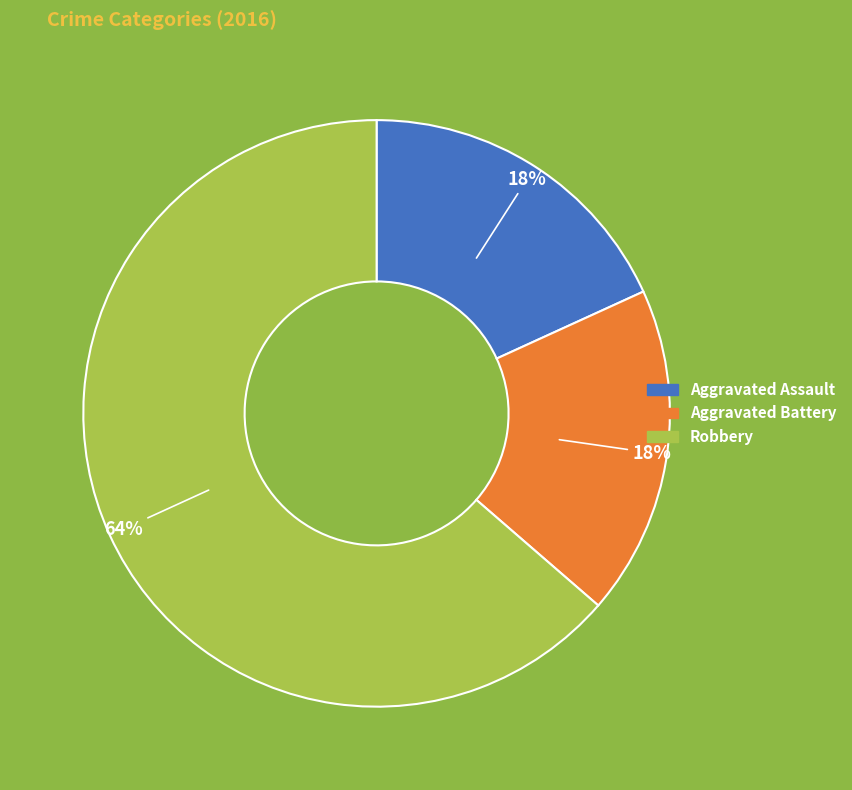

Which has a higher value, Robbery or Aggravated Assault?

Robbery